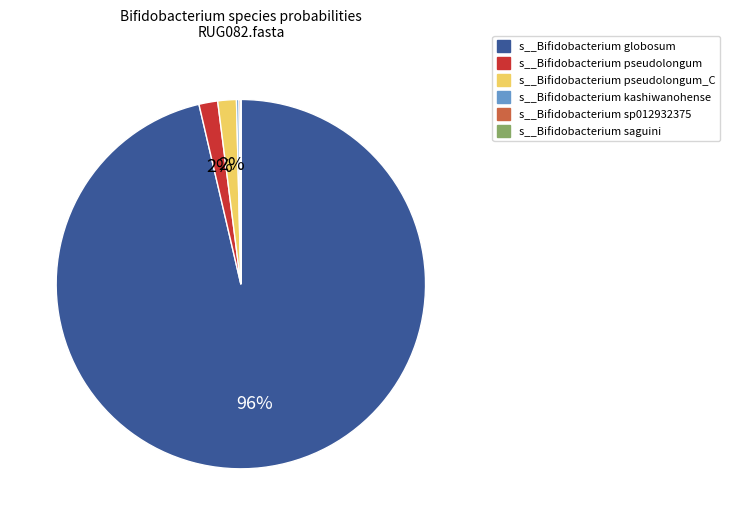

To the nearest percent, what is the difference between the largest and smallest slice percentages?

96%